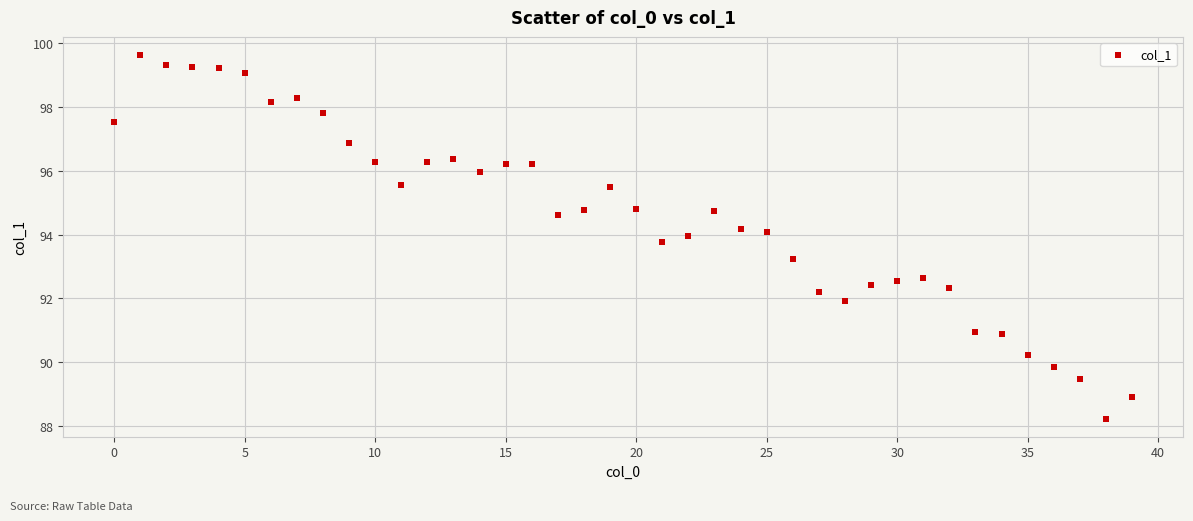

What is the range of Y values (max minus min)?

11.4